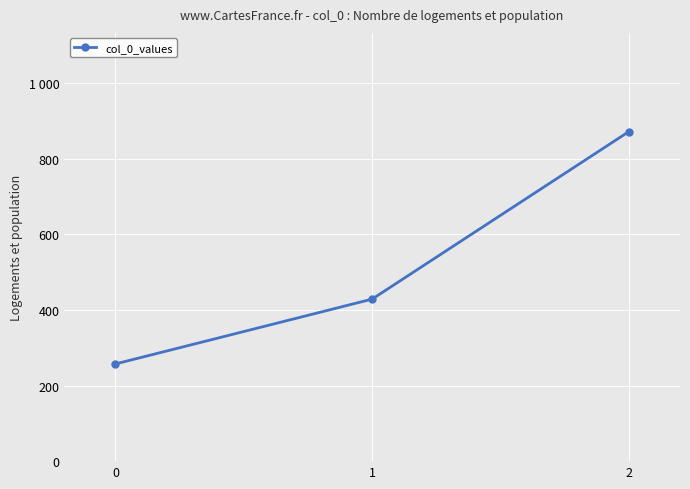

Does the chart have visible grid lines?

Yes